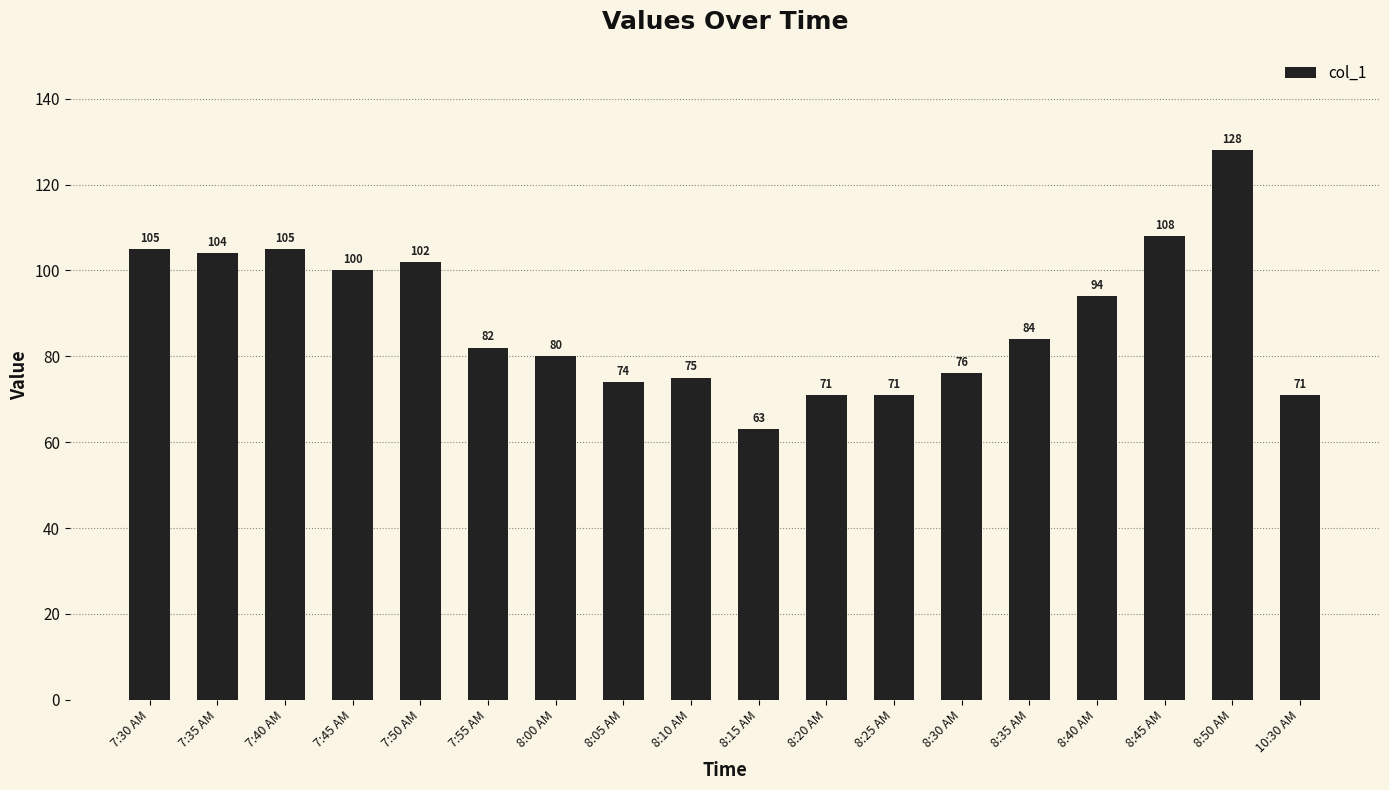

What is the value of the 6th bar from the left?

82